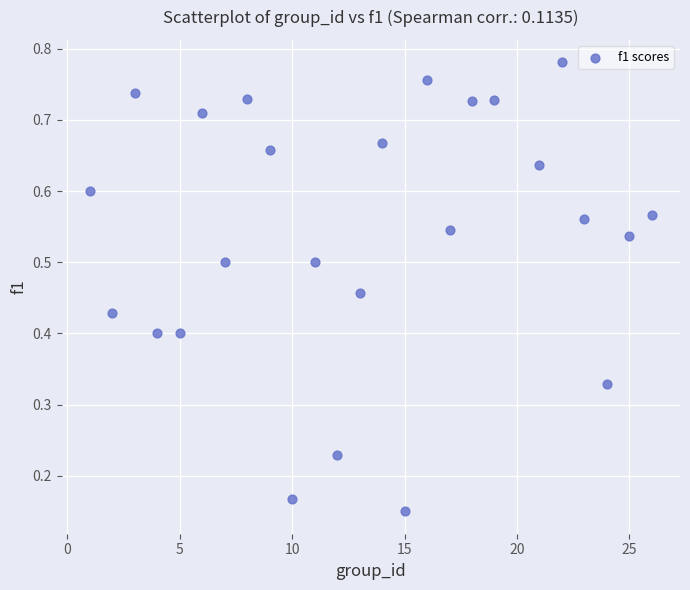

What is the range of X values (max minus min)?

25.0